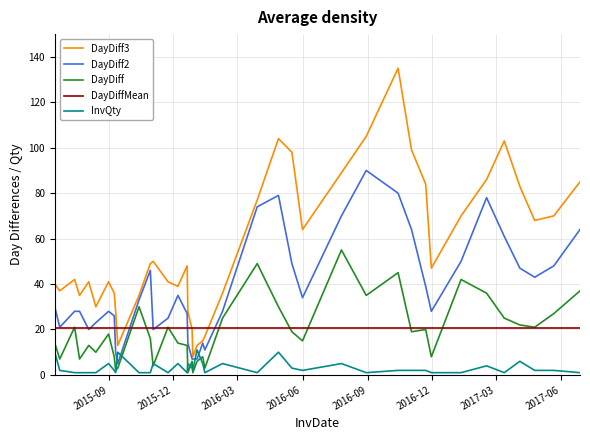

True or false: DayDiff and DayDiff3 intersect in this chart.

False